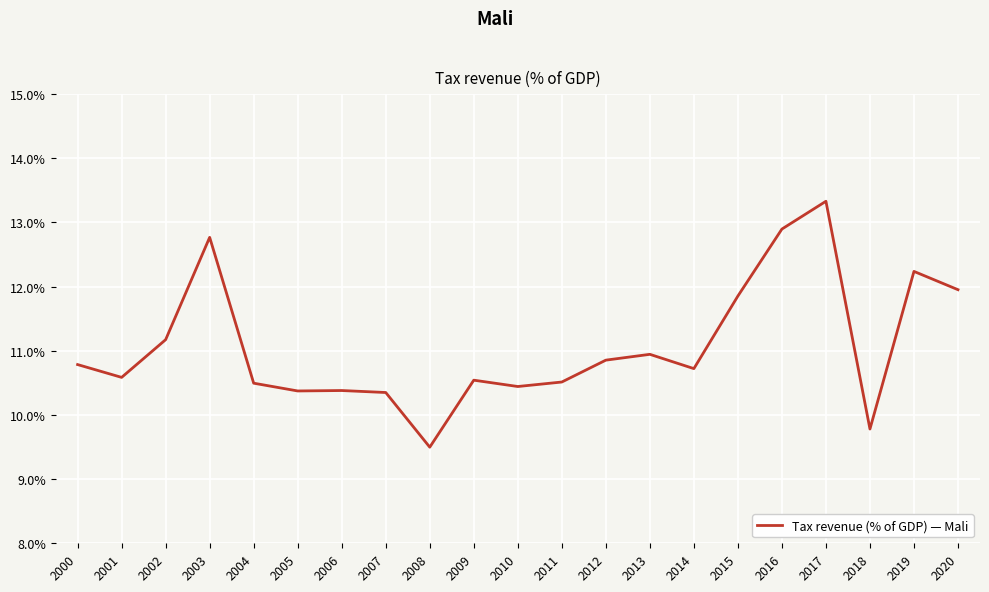

At which category does the chart reach its peak across all series?

2017